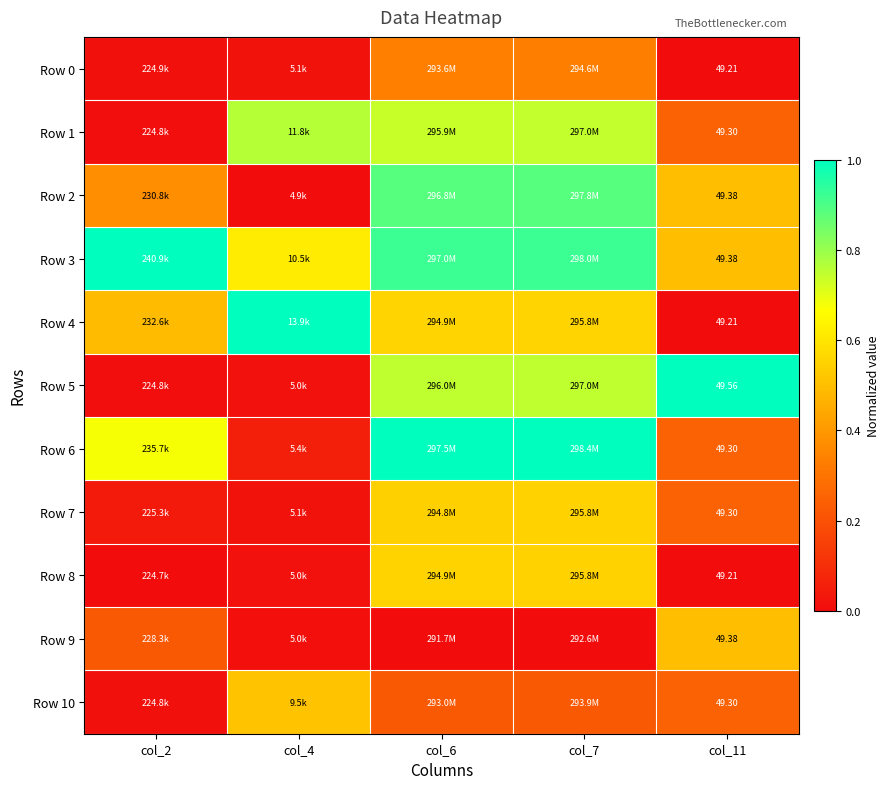

At which category is the sum across all series the highest?

col_7